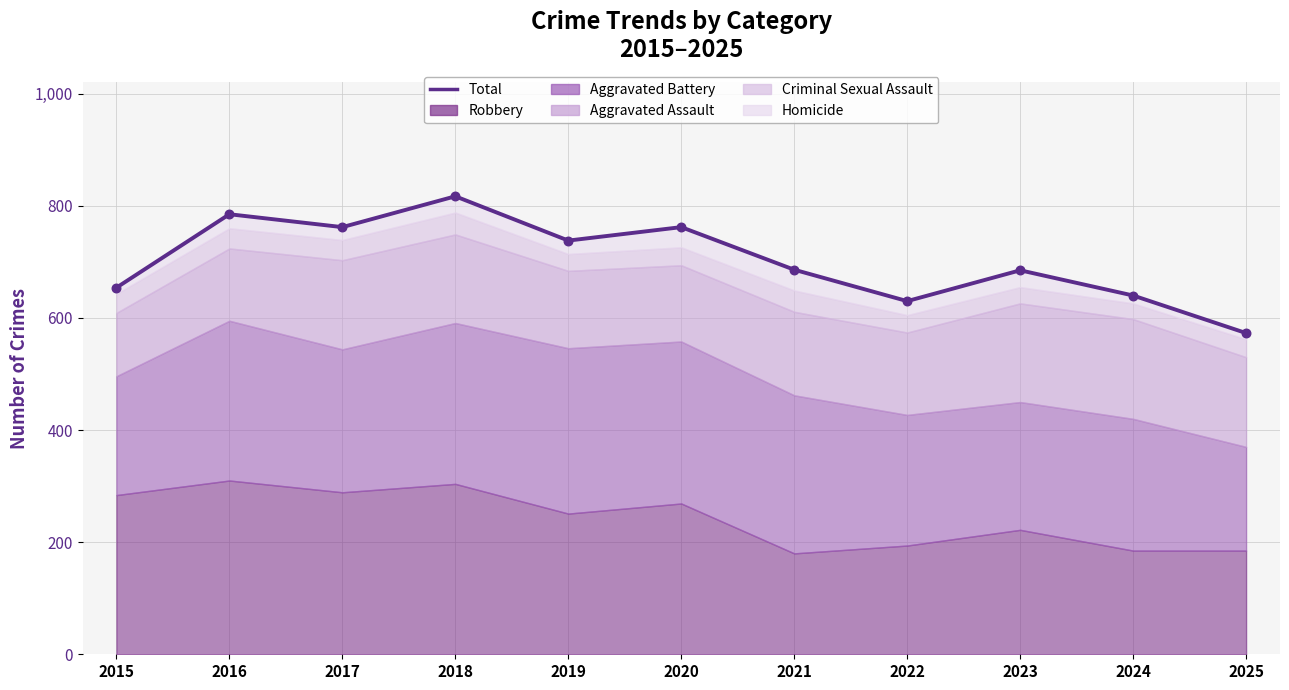

What is the ratio of the value at 2016 to the value at 2020?

1.0